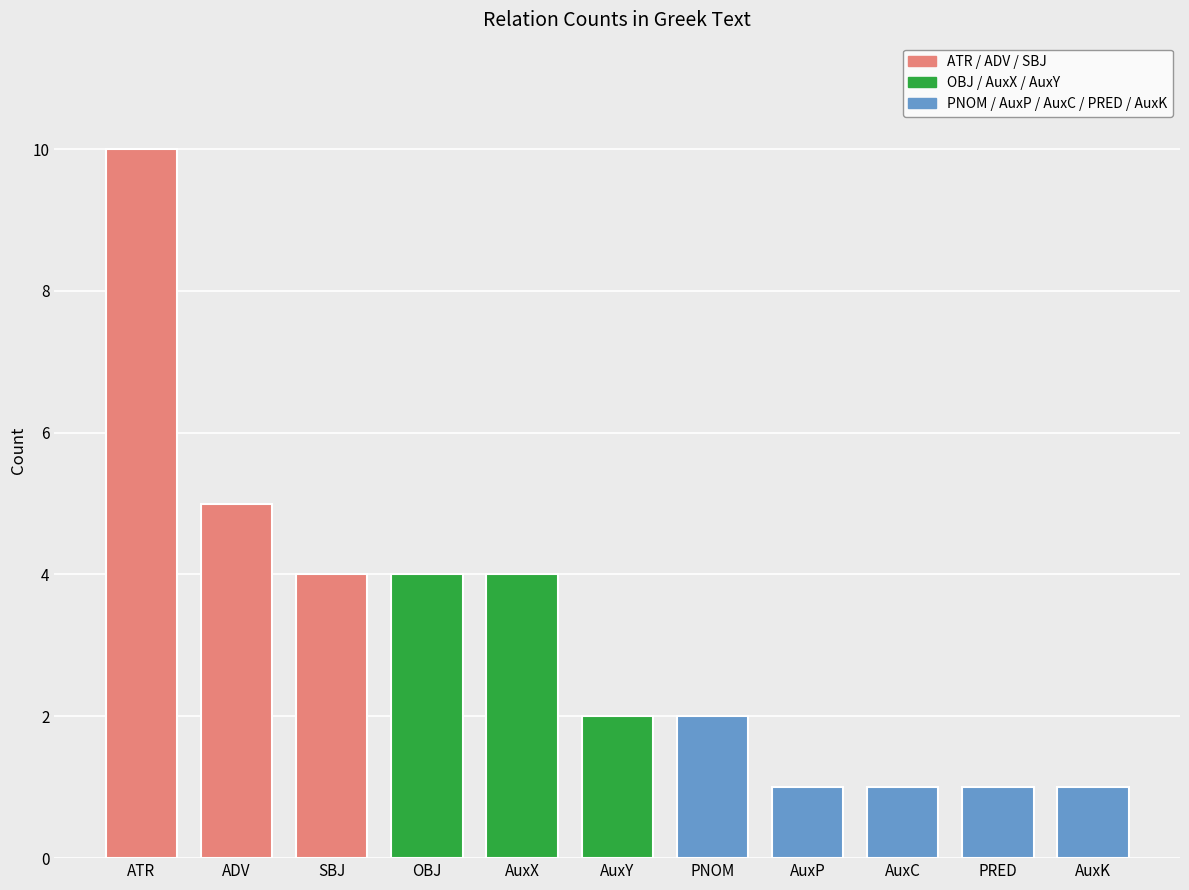

Where does the data first go above 2?

ATR